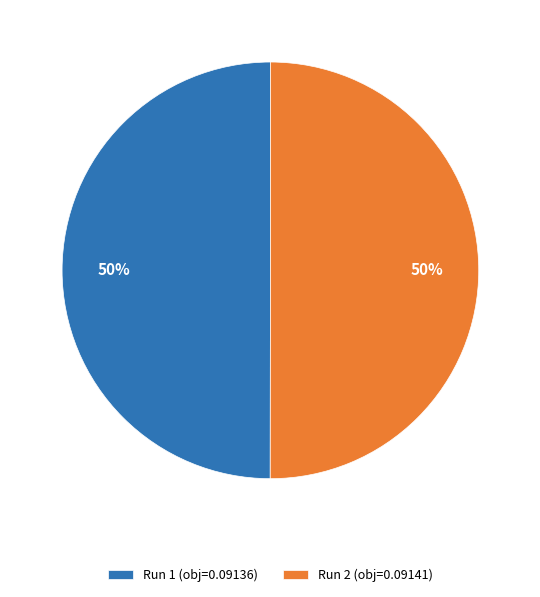

To the nearest percent, what percentage of the pie is Run 1 (obj=0.09136)?

50%